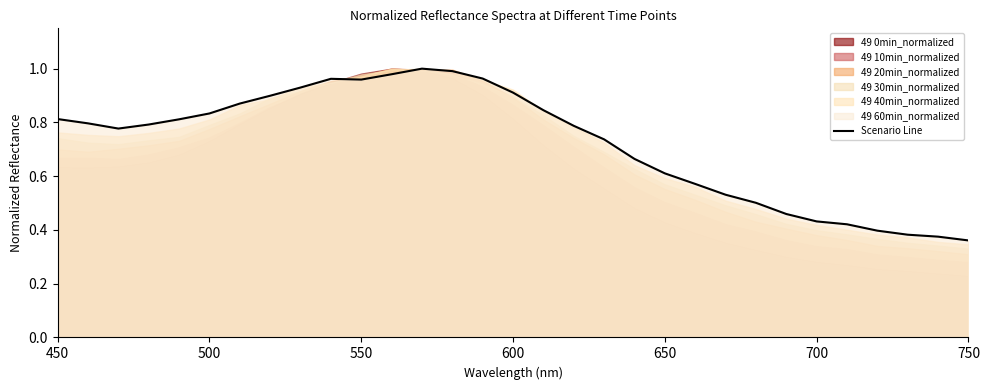

True or false: there are more than 0 points higher than both neighbors.

True